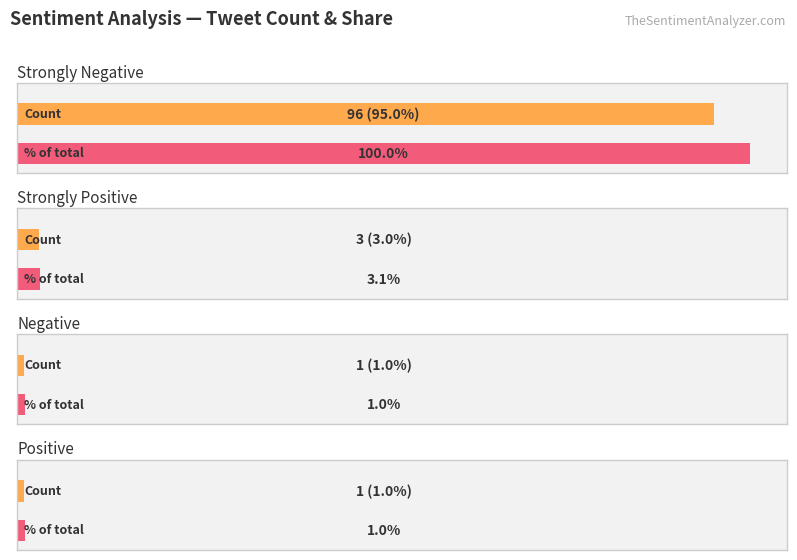

Which series has the largest range (max minus min)?

Strongly Negative